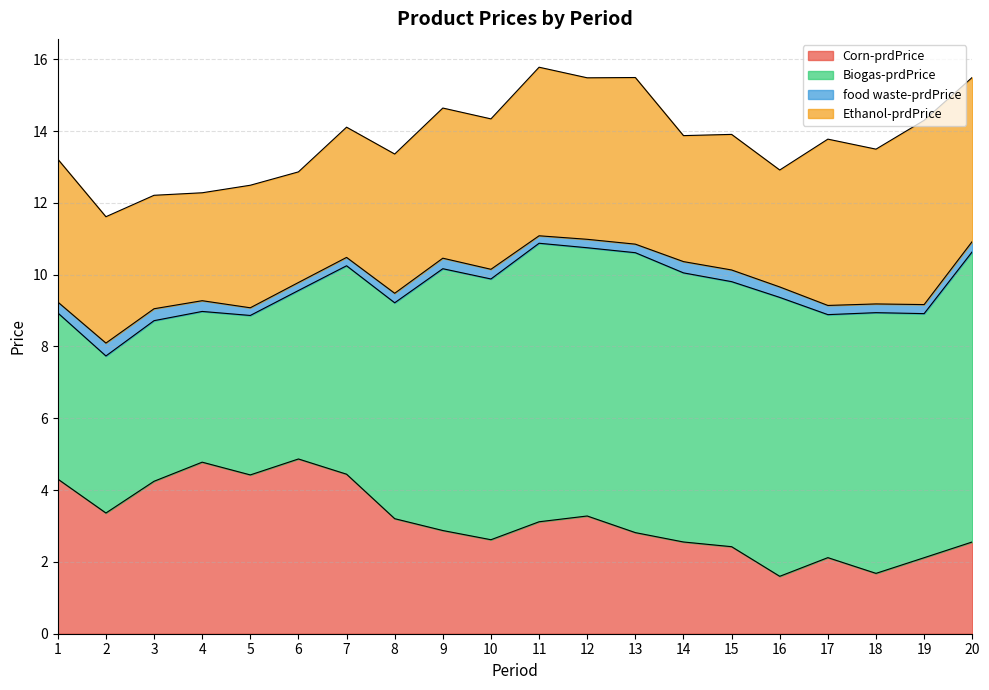

Is it true that Biogas-prdPrice equals 6.4 at 4?

False